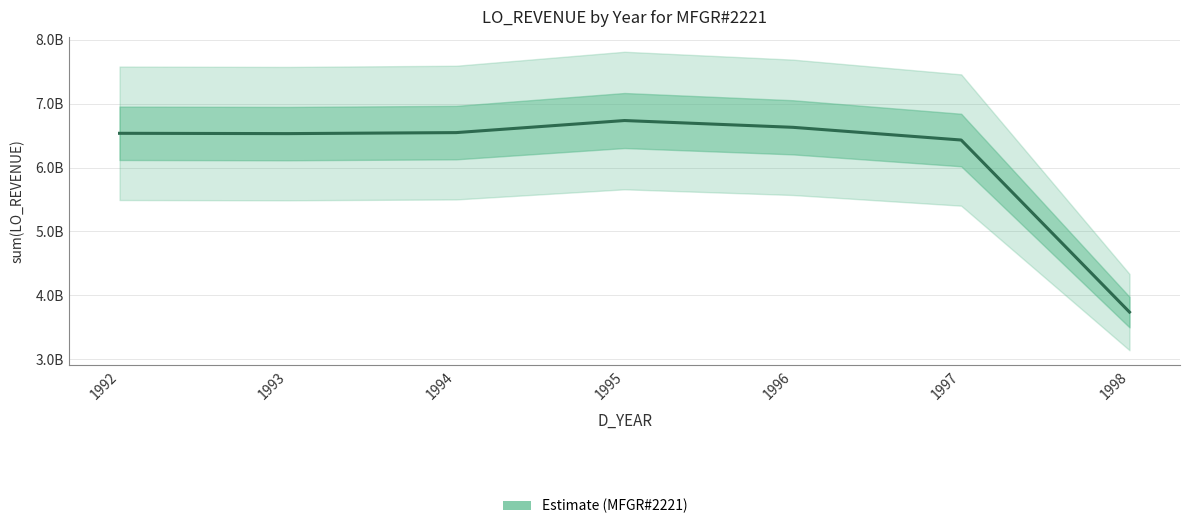

What is the difference between the maximum and minimum values?

3002089377